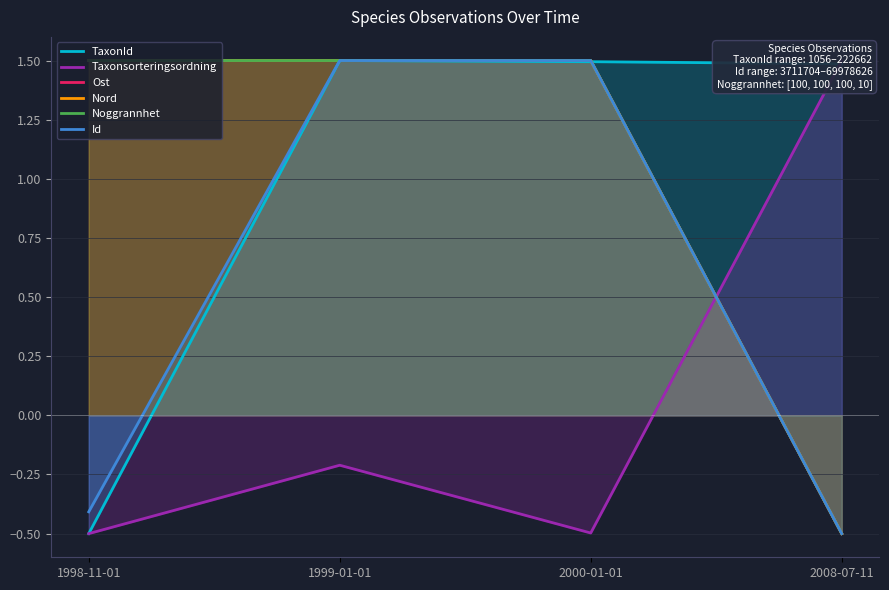

Reading left to right, list all the values displayed in this chart.

TaxonId: -0.5	1.5	1.5	1.5
Taxonsorteringsordning: -0.5	-0.2	-0.5	1.5
Ost: 1.5	1.5	1.5	-0.5
Nord: 1.5	1.5	1.5	-0.5
Noggrannhet: 1.5	1.5	1.5	-0.5
Id: -0.4	1.5	1.5	-0.5